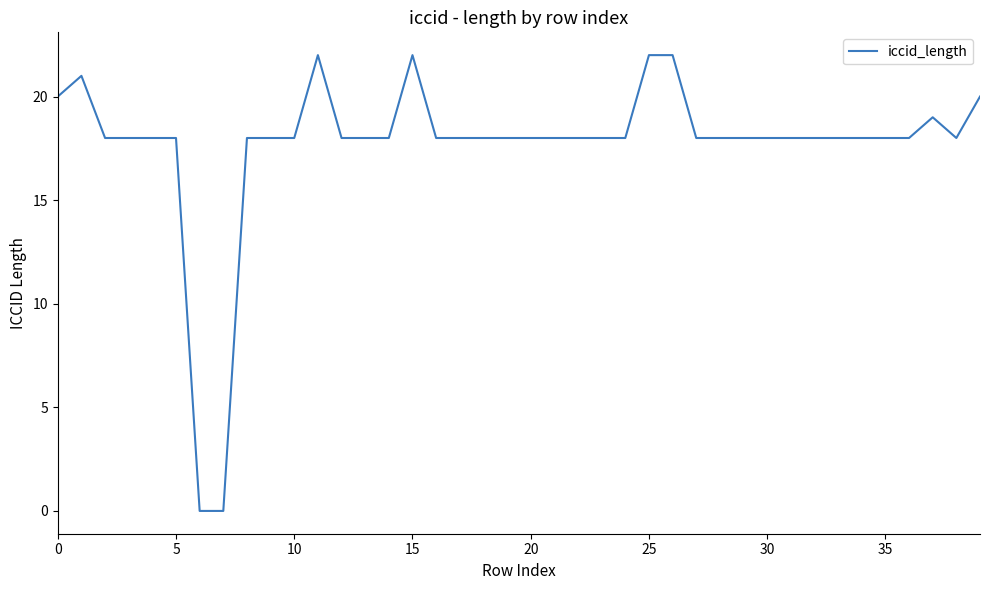

Reading left to right, what are all the values shown in this chart?

20	21	18	18	18	18	0	0	18	18	18	22	18	18	18	22	18	18	18	18	18	18	18	18	18	22	22	18	18	18	18	18	18	18	18	18	18	19	18	20